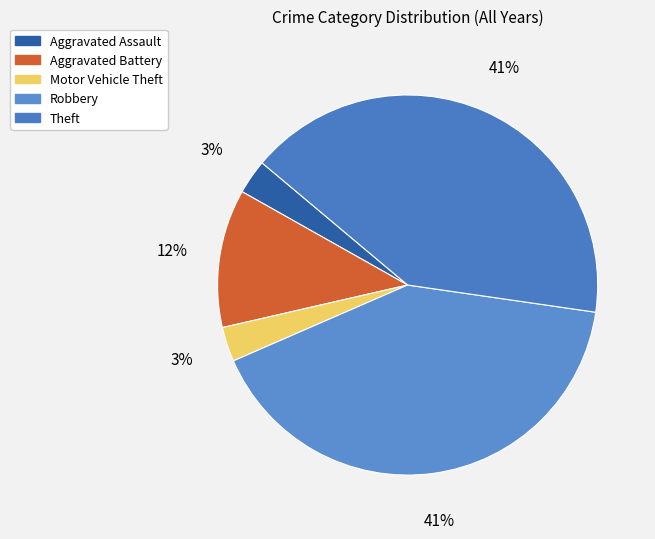

Does Theft account for over 50% of the chart?

No